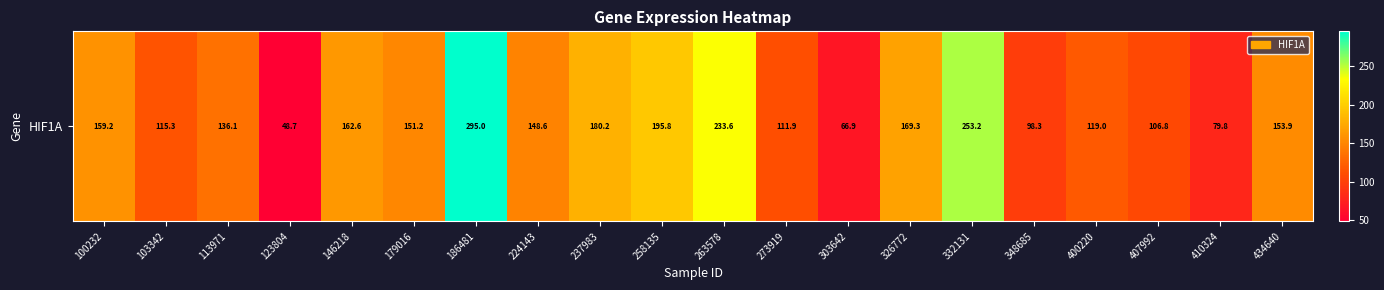

What value does the data have at 400220?

119.0